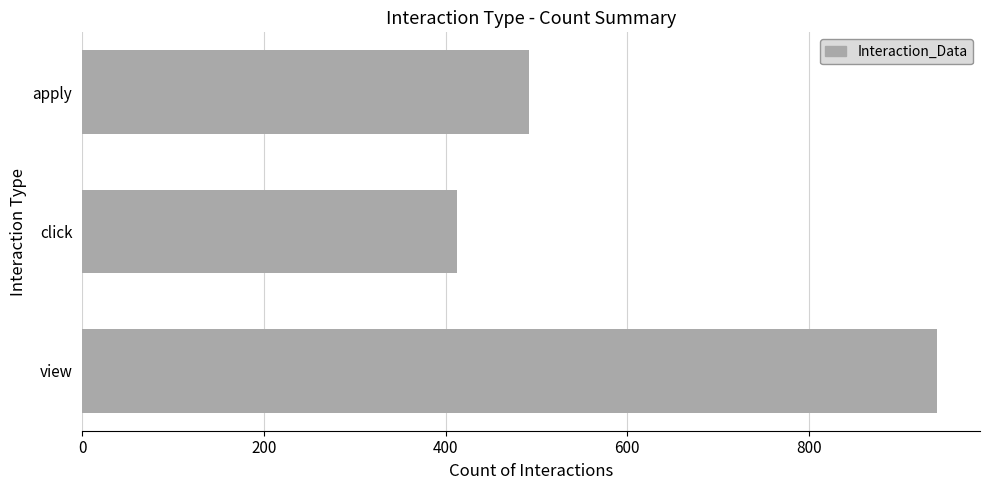

Which category has the highest value across all series?

view